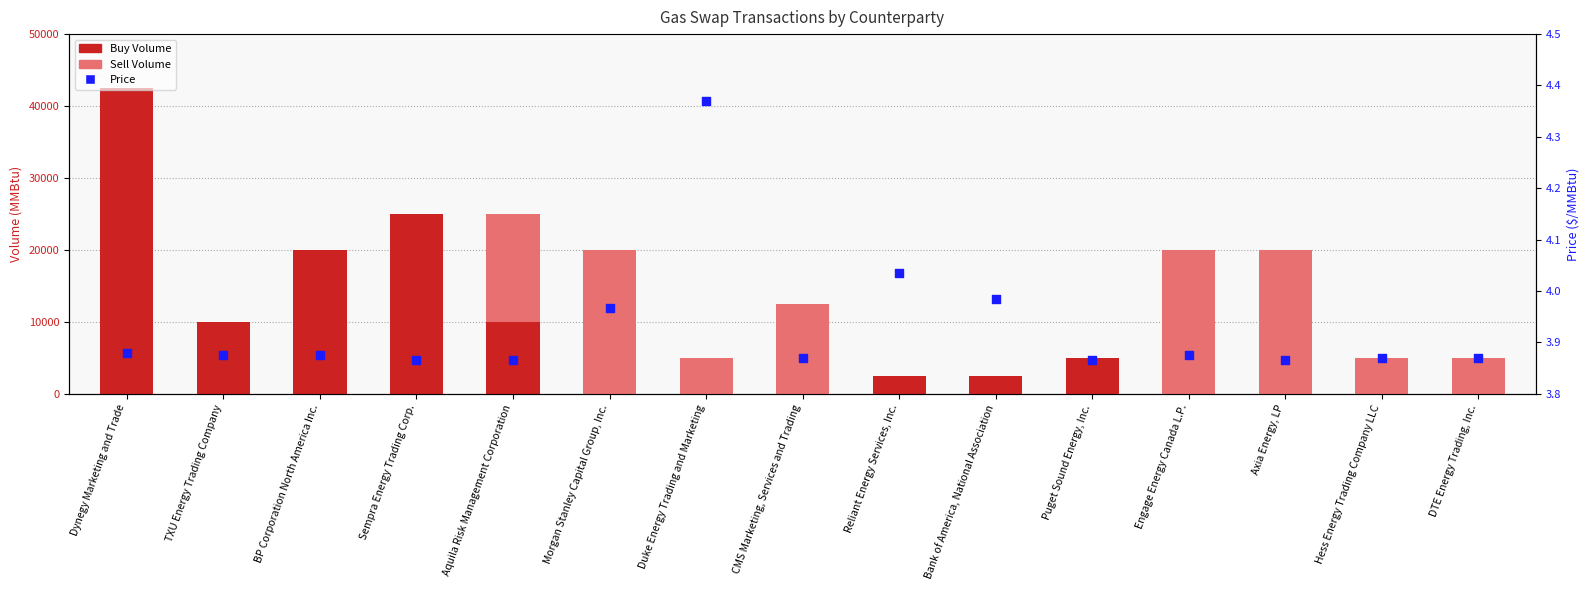

At which category is the sum across all series the highest?

Dynegy Marketing and Trade